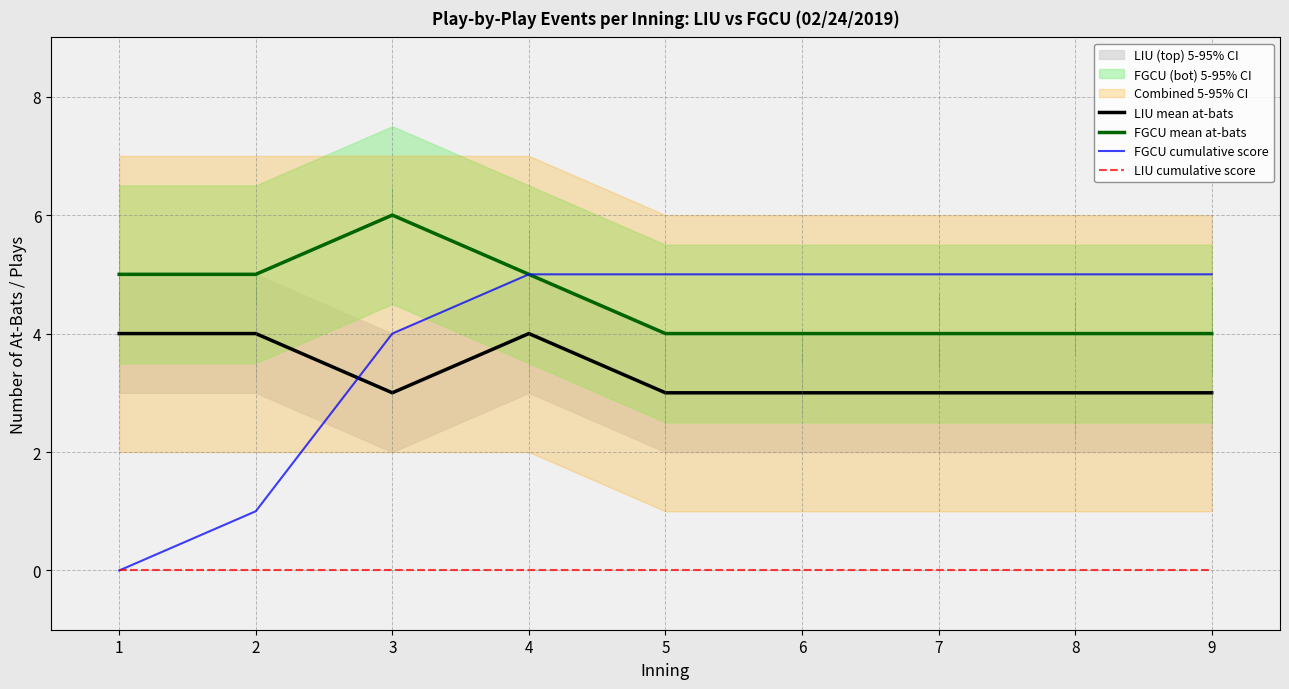

What is the spread (max minus min) of values at 1?

5